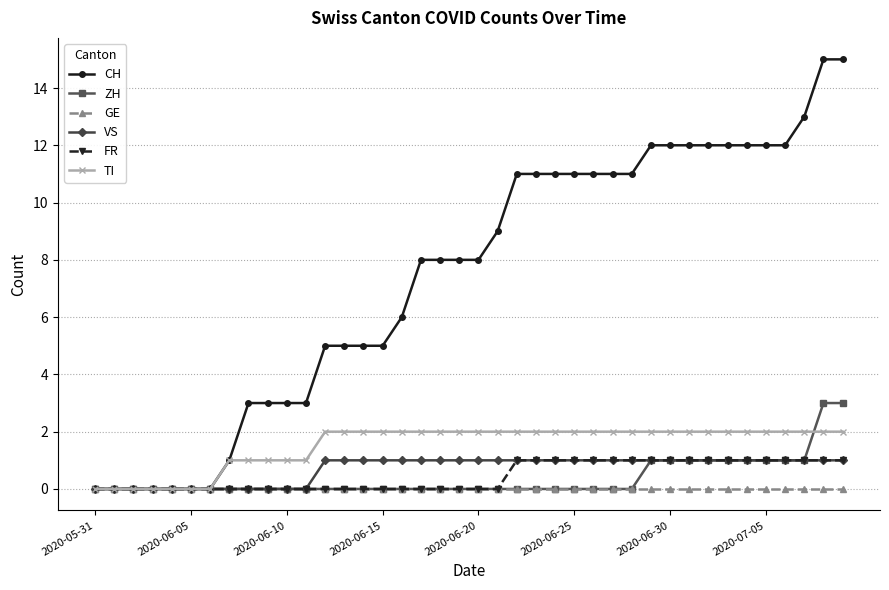

Reading right to left, what are all the values shown in this chart?

CH: 15	15	13	12	12	12	12	12	12	12	12	11	11	11	11	11	11	11	9	8	8	8	8	6	5	5	5	5	3	3	3	3	1	0	0	0	0	0	0	0
ZH: 3	3	1	1	1	1	1	1	1	1	1	0	0	0	0	0	0	0	0	0	0	0	0	0	0	0	0	0	0	0	0	0	0	0	0	0	0	0	0	0
GE: 0	0	0	0	0	0	0	0	0	0	0	0	0	0	0	0	0	0	0	0	0	0	0	0	0	0	0	0	0	0	0	0	0	0	0	0	0	0	0	0
VS: 1	1	1	1	1	1	1	1	1	1	1	1	1	1	1	1	1	1	1	1	1	1	1	1	1	1	1	1	0	0	0	0	0	0	0	0	0	0	0	0
FR: 1	1	1	1	1	1	1	1	1	1	1	1	1	1	1	1	1	1	0	0	0	0	0	0	0	0	0	0	0	0	0	0	0	0	0	0	0	0	0	0
TI: 2	2	2	2	2	2	2	2	2	2	2	2	2	2	2	2	2	2	2	2	2	2	2	2	2	2	2	2	1	1	1	1	1	0	0	0	0	0	0	0